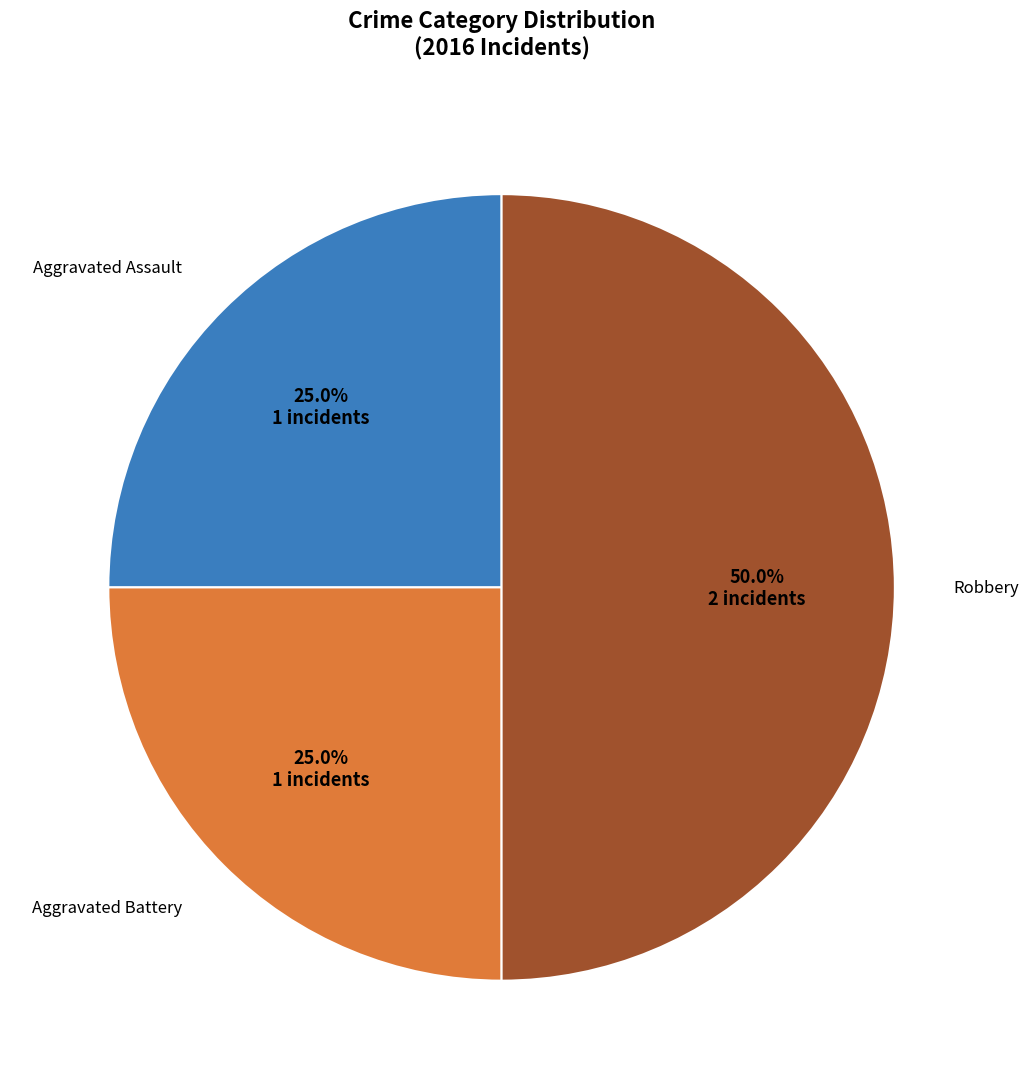

Rank the categories by value from highest to lowest.

Robbery, Aggravated Assault, Aggravated Battery